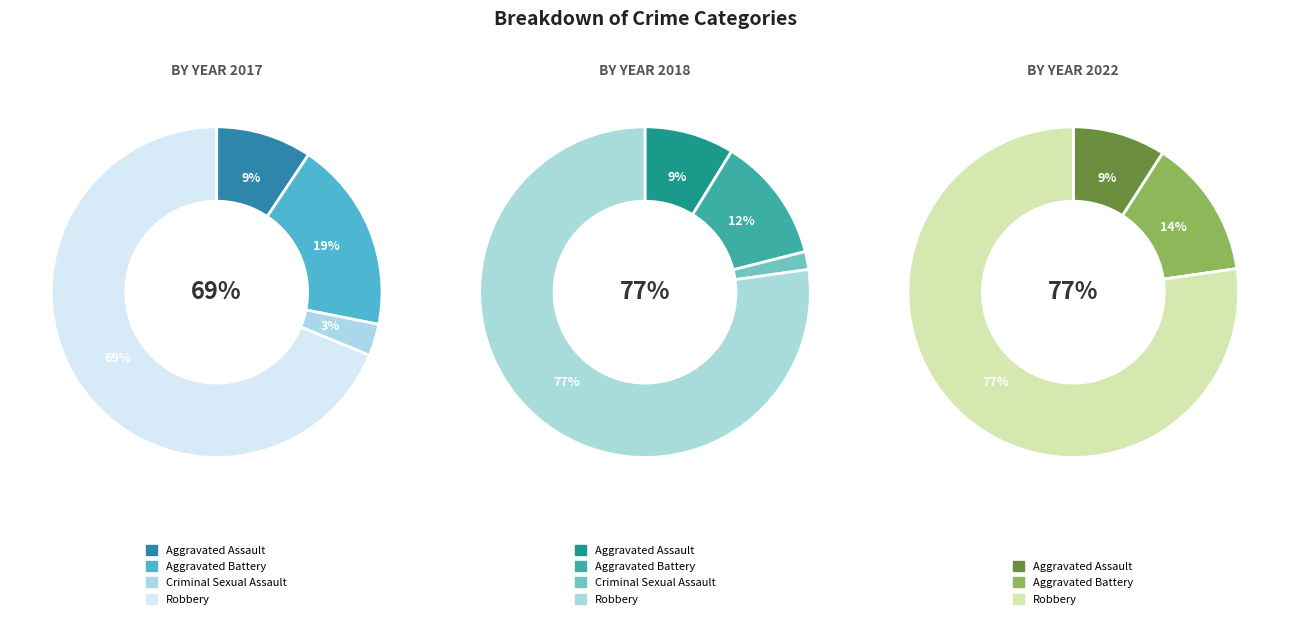

To the nearest percent, what percentage of the pie is values_2022?

2%